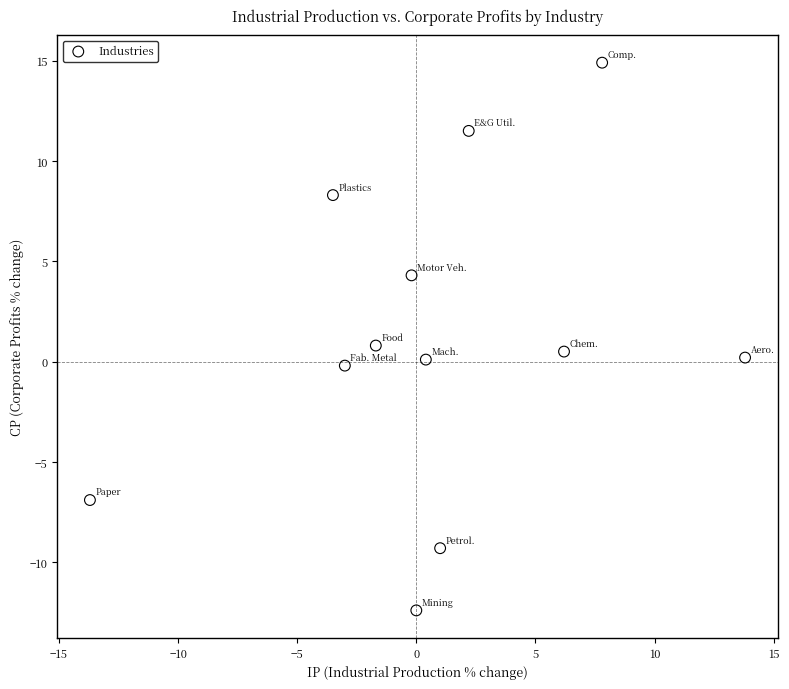

What is the range of Y values (max minus min)?

27.3